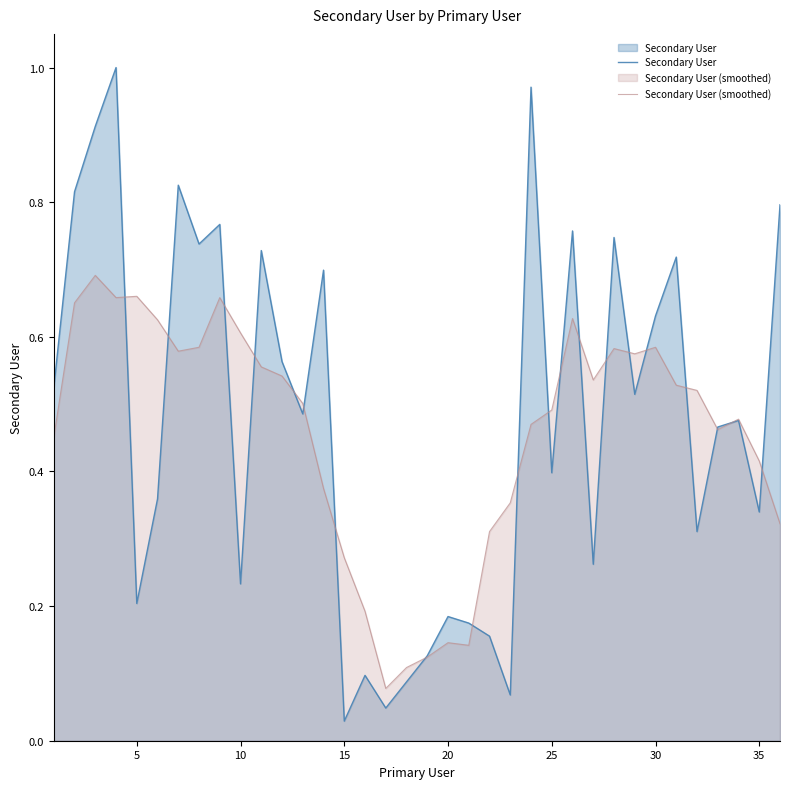

How many data points does each series have?

36